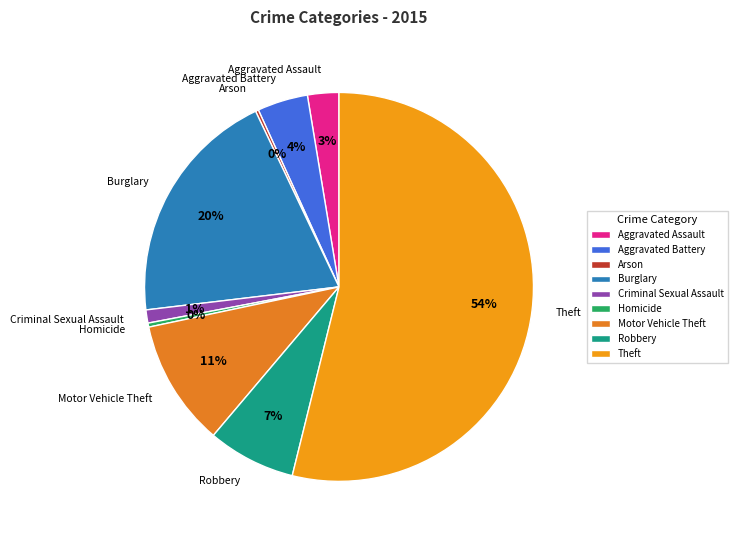

Which category accounts for the majority?

Theft